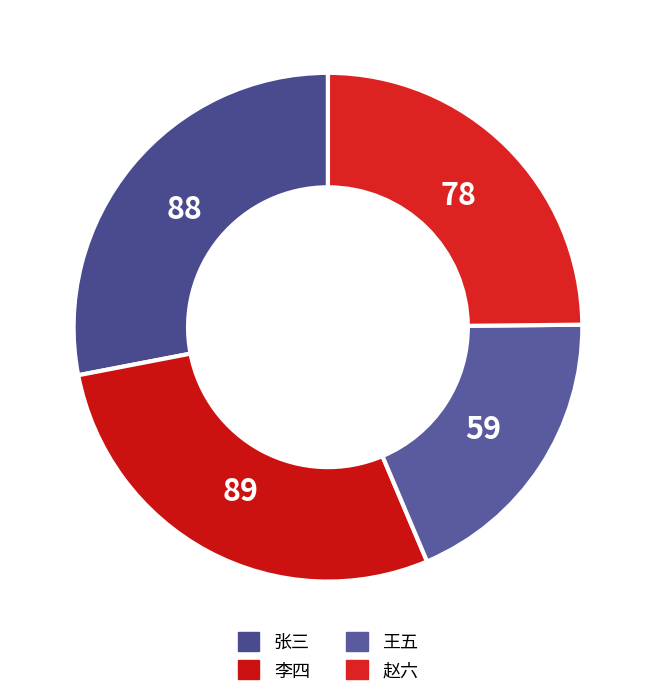

To the nearest percent, what is the combined percentage of 张三 and 王五?

47%